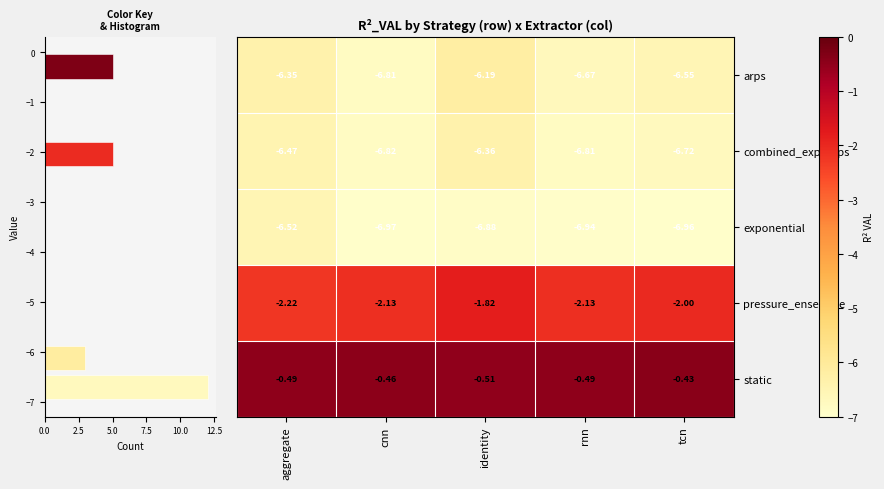

What is the difference between the combined_exp_arps values at rnn and aggregate?

0.3